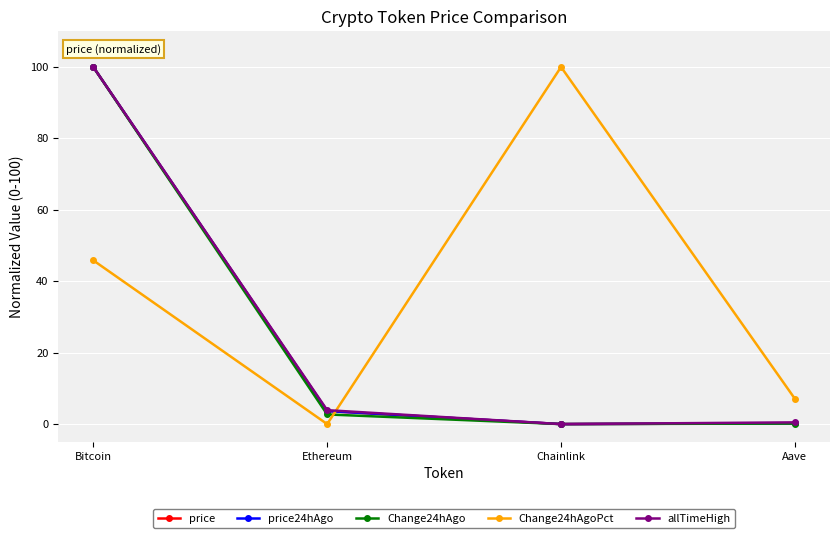

What is the value of the price point at the 2nd from the left?

3.6